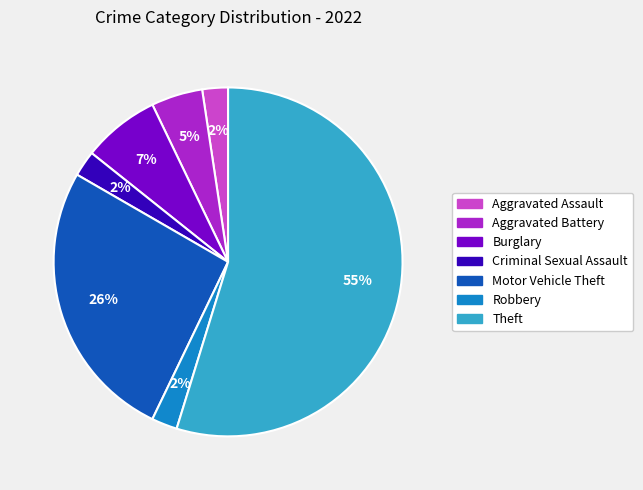

To the nearest percent, what portion does Aggravated Assault represent?

2%